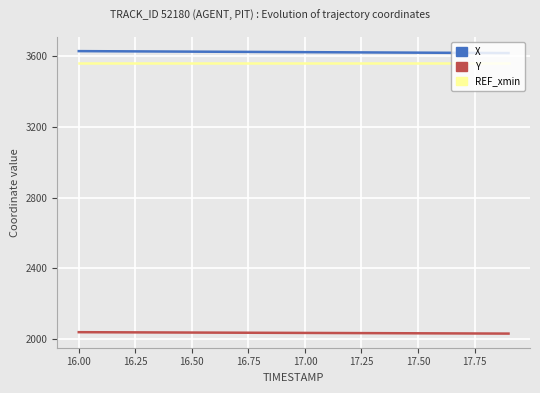

True or false: X and Y cross at least once.

False